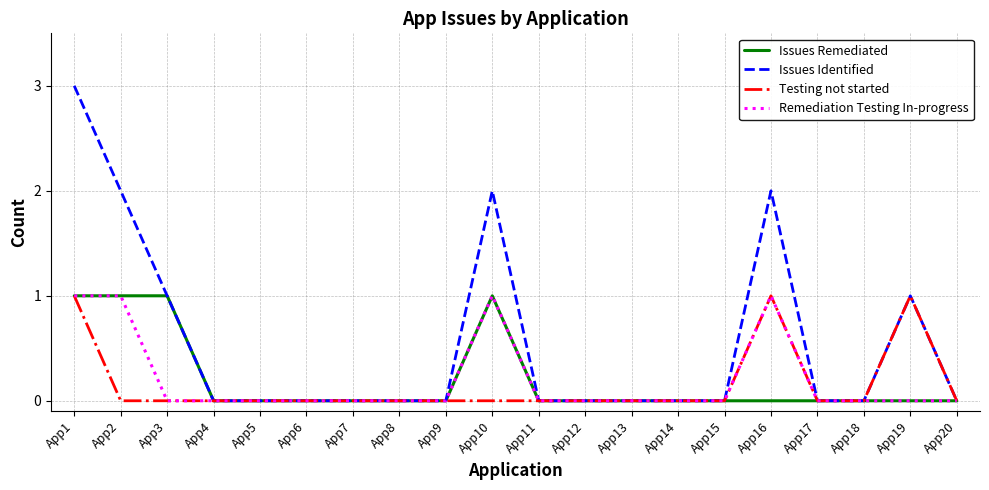

Between App2 and App5, which series saw the biggest shift?

Issues Identified